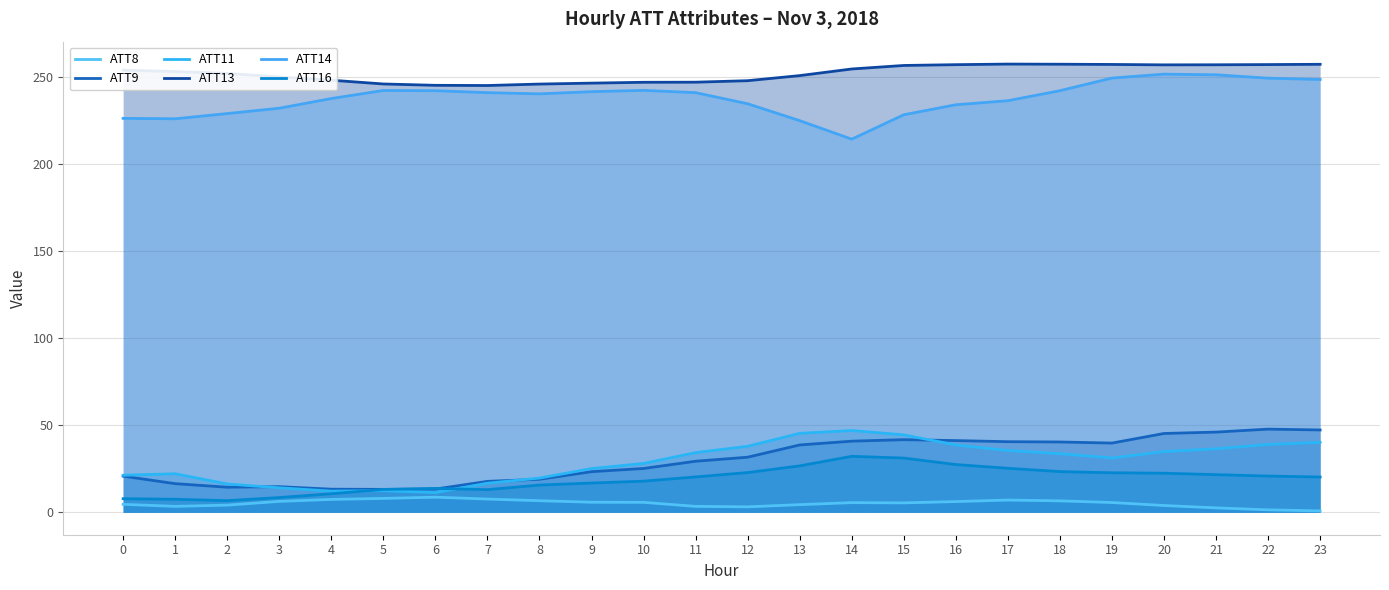

Rank the series by their maximum value, from lowest to highest.

ATT8, ATT16, ATT11, ATT9, ATT14, ATT13